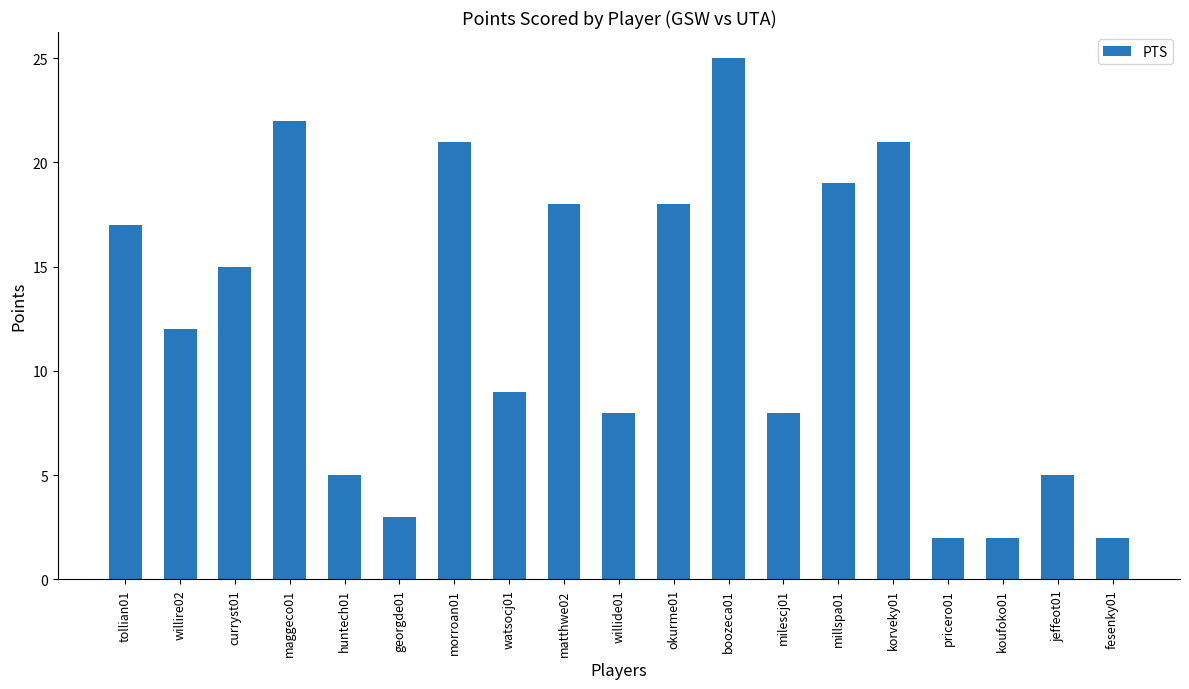

At which category does the chart reach its peak across all series?

boozeca01